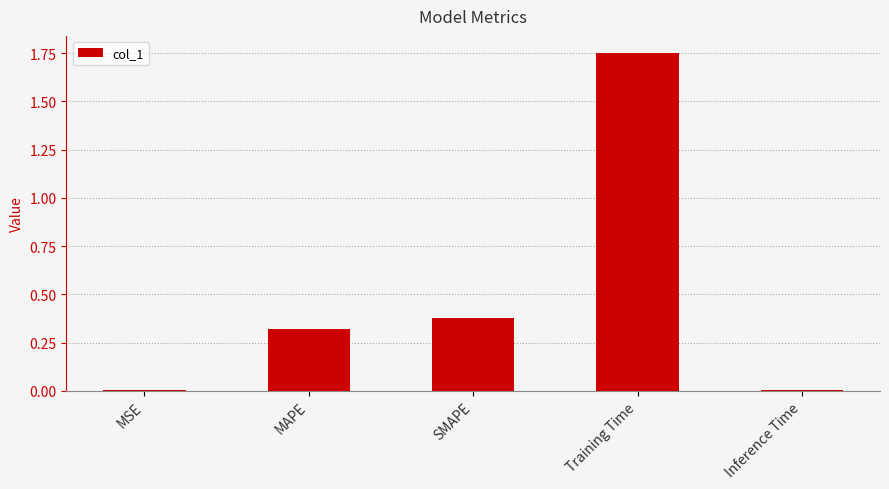

Between SMAPE and MAPE, which is larger?

SMAPE